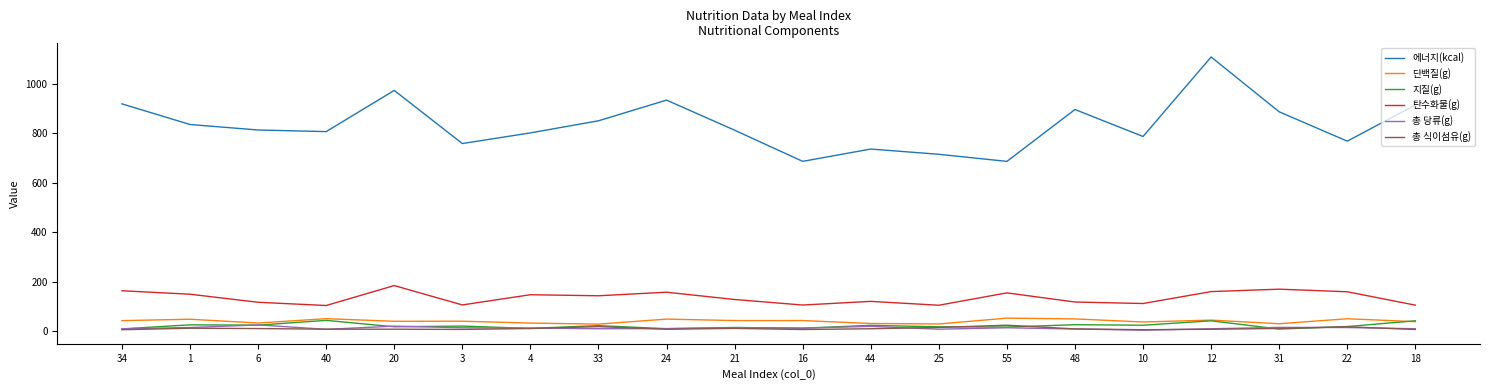

What is the maximum value shown in the chart?

1107.1